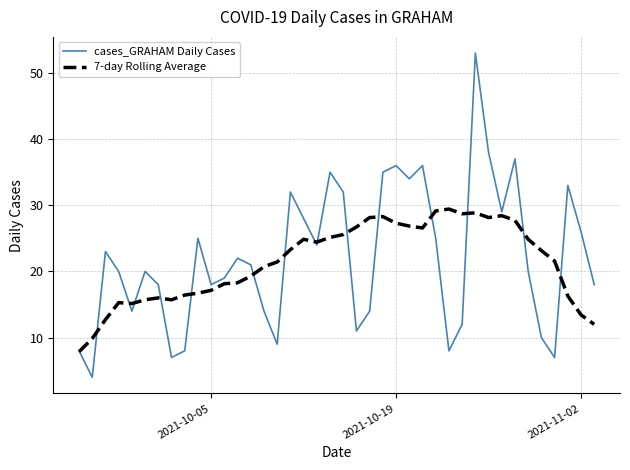

How many values in the 7-day Rolling Average series are below 23?

20